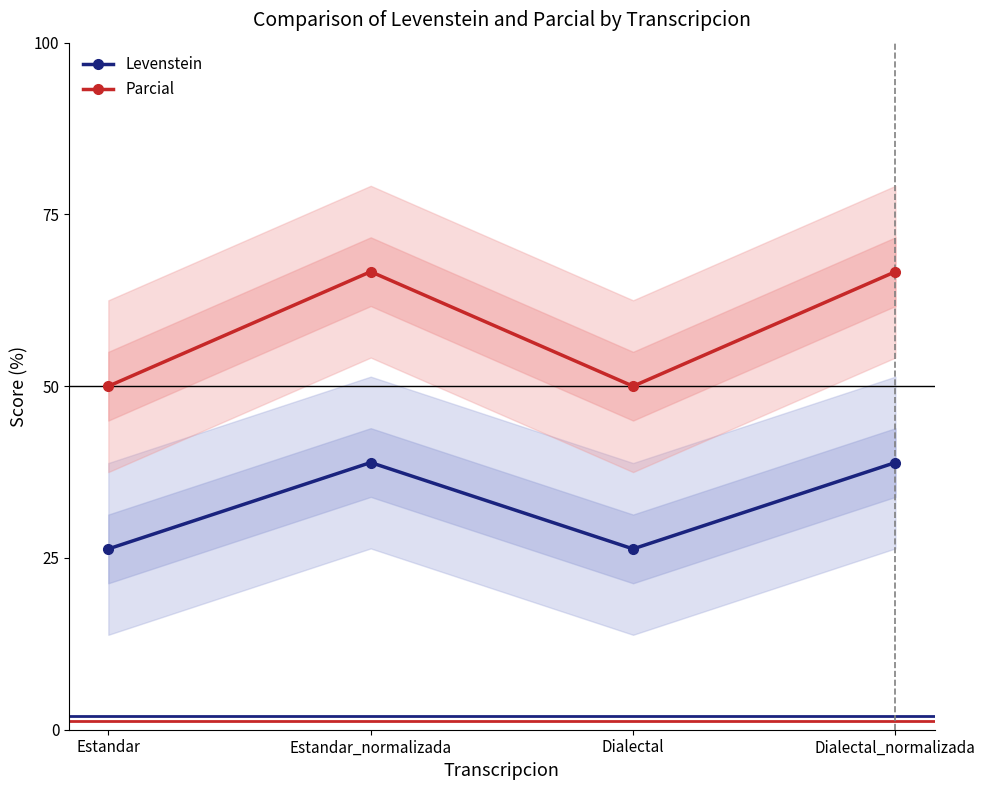

What is the label of the 3rd point from the right?

Estandar_normalizada